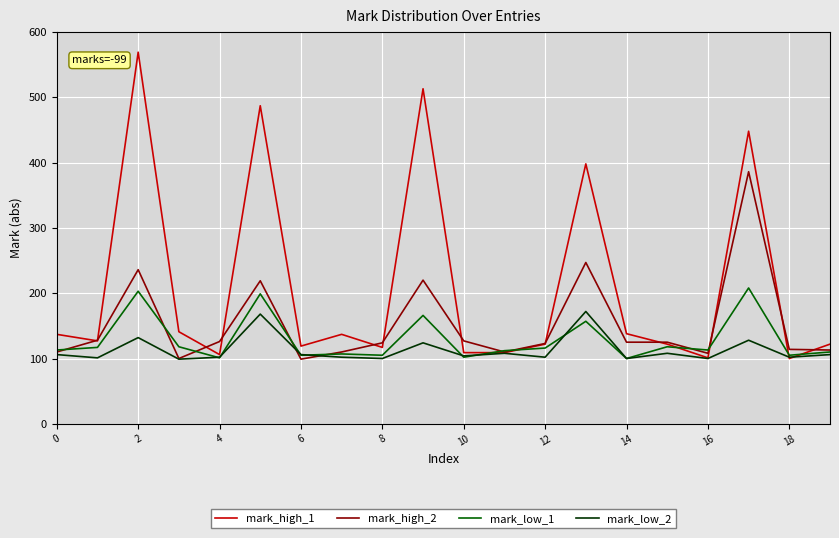

List the series in order of their peak value, lowest first.

mark_low_2, mark_low_1, mark_high_2, mark_high_1